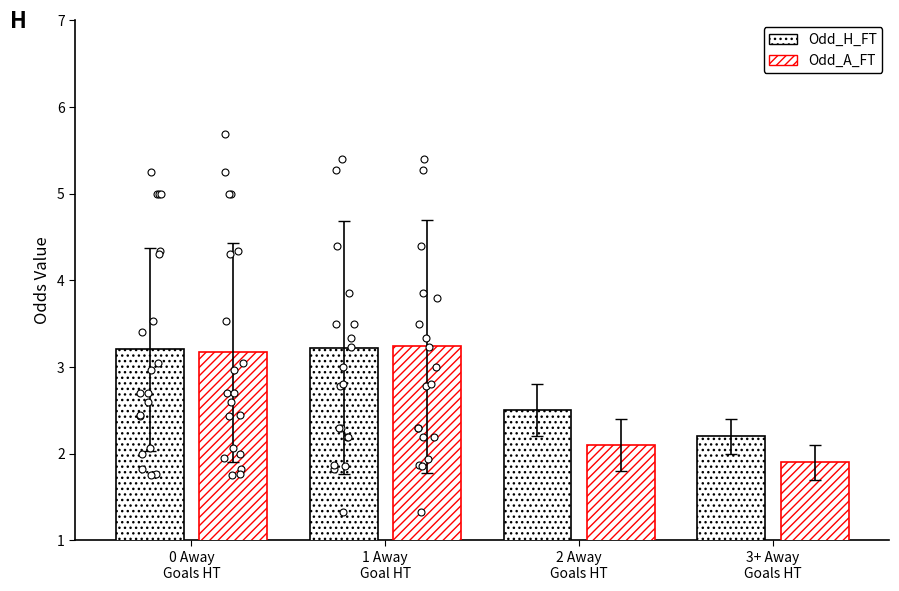

What are all the series names shown in the legend?

Odd_H_FT, Odd_A_FT